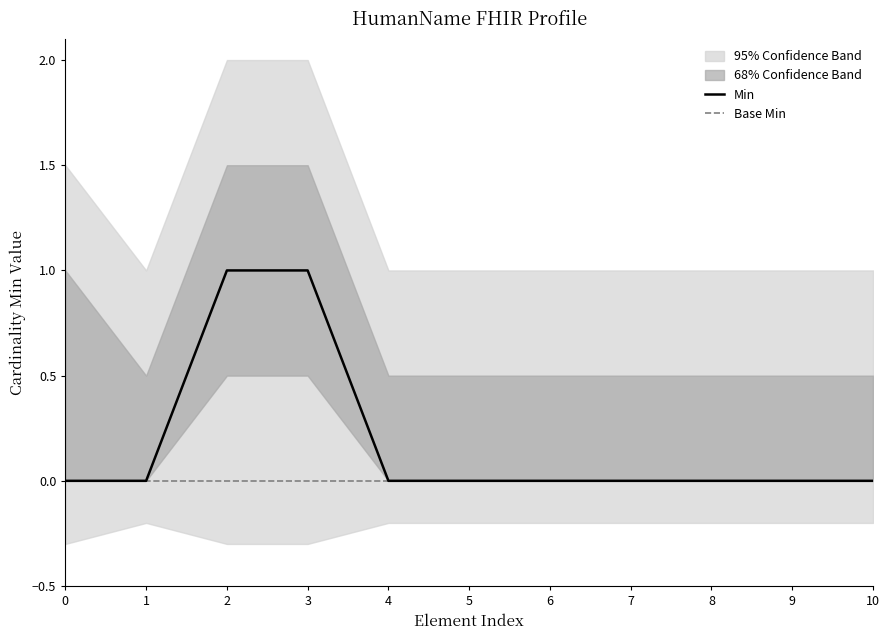

True or false: Base Min has a value of 0 at 5.

True